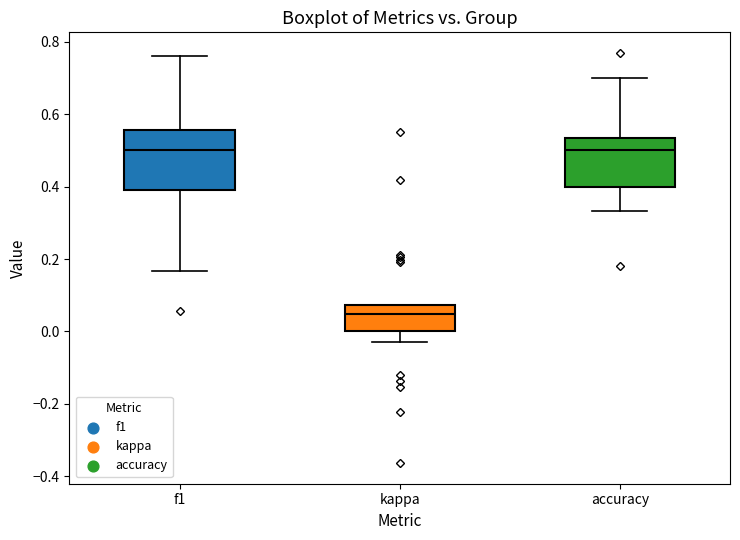

Reading left to right, transcribe this box plot: for each box, give where its median line is, the range the box spans, and where its two whiskers end, as read against the y-axis. The values are not printed on the chart, so give them approximately, as read against the axis.

f1: median 0.50, box 0.40 to 0.56, whiskers 0.16 to 0.76
kappa: median 0.04, box 0.00 to 0.08, whiskers -0.02 to 0.08
accuracy: median 0.50, box 0.40 to 0.54, whiskers 0.34 to 0.70